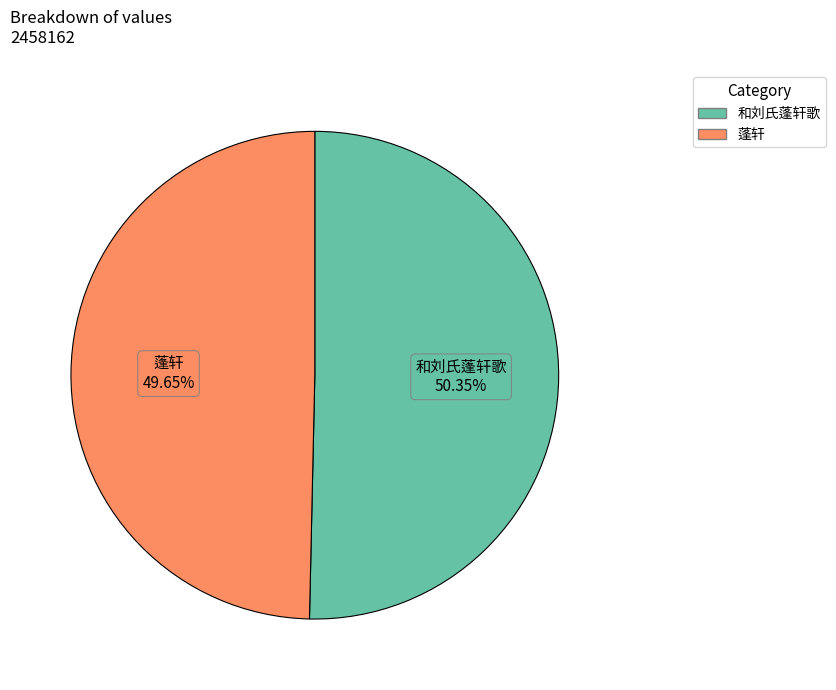

What is the largest slice in the pie chart?

和刘氏蓬轩歌